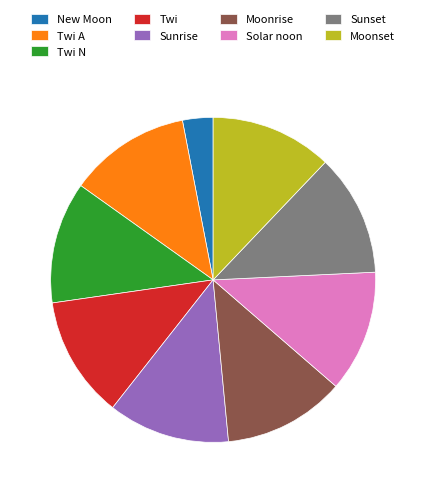

Is the sum of Twi and Moonset greater than half?

No